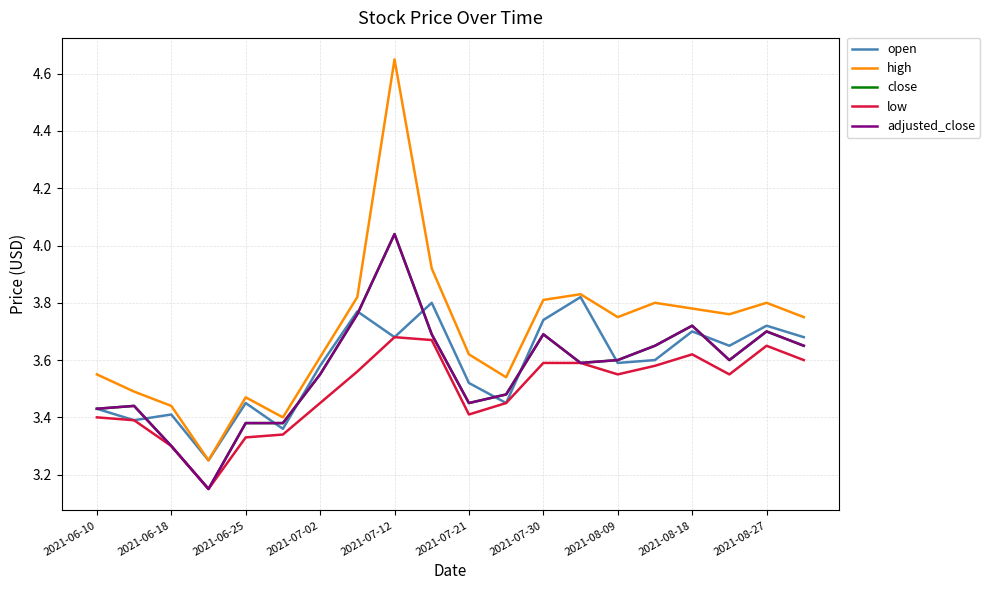

Does the chart display data point markers on the line(s)?

No